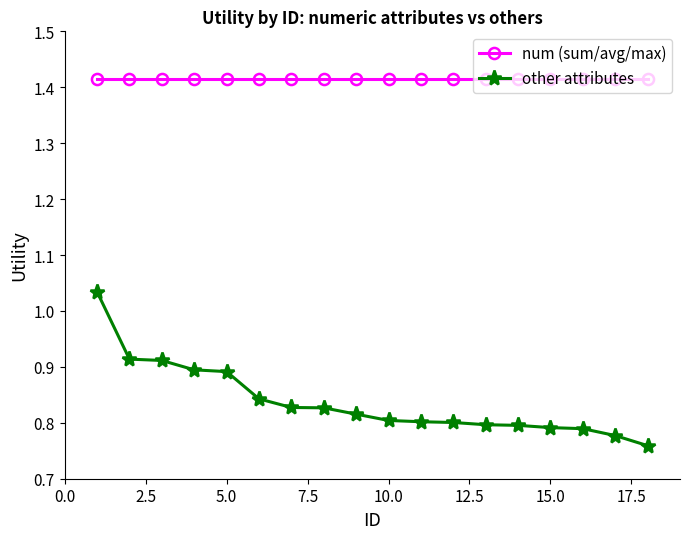

True or false: num (sum/avg/max) and other attributes cross at least once.

False